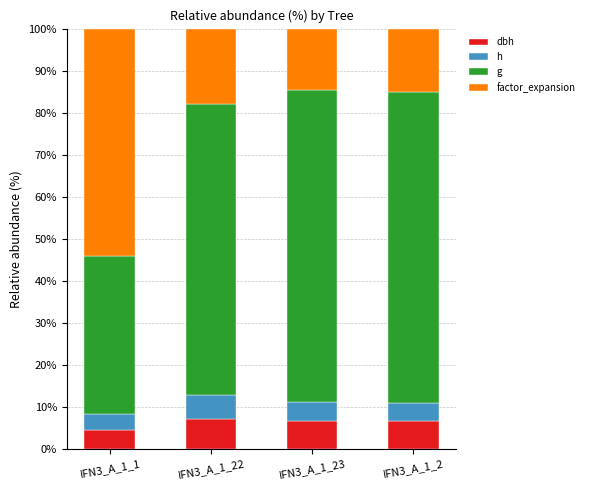

What is the total value across all series at IFN3_A_1_22?

100.0